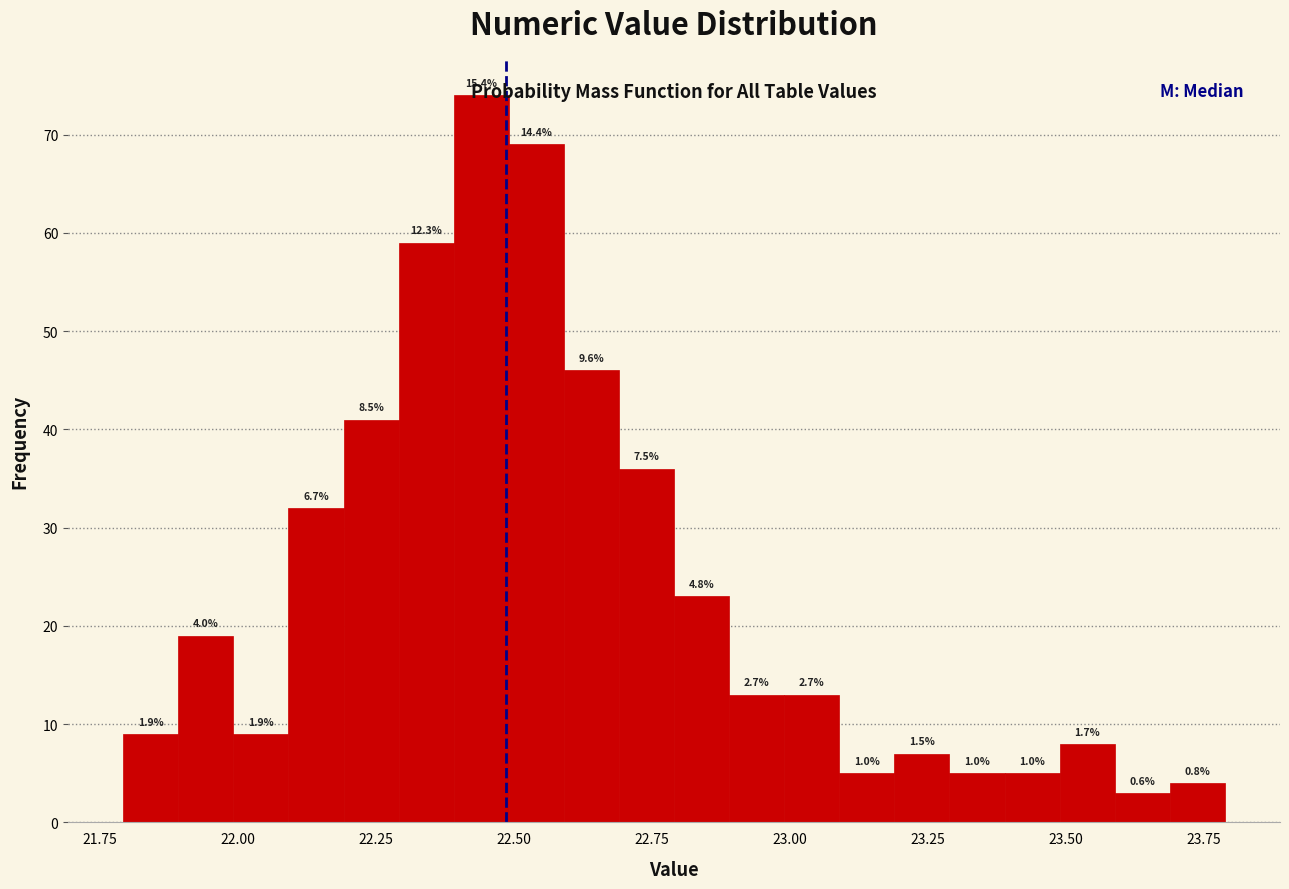

Around what value on the x-axis is the tallest bar? Give the approximate position of its centre, as read against the axis.

22.45